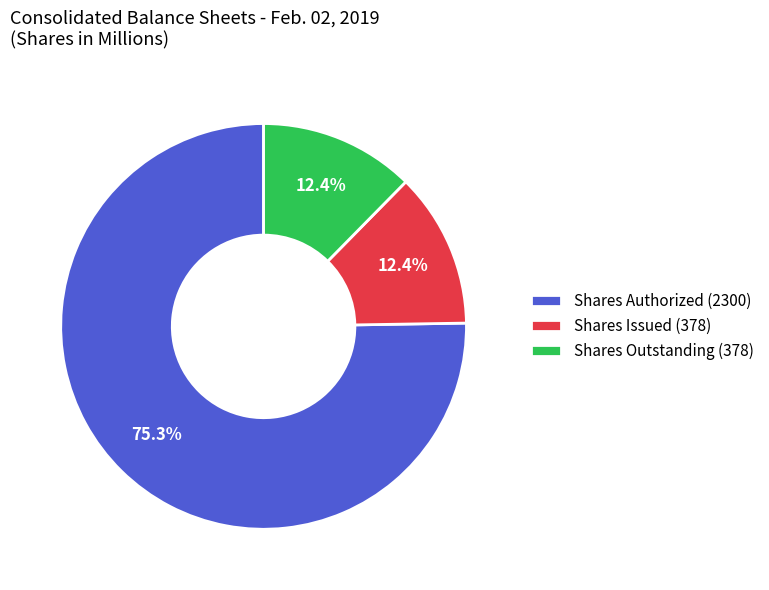

Does Shares Authorized (2300) represent more than half of the total?

Yes